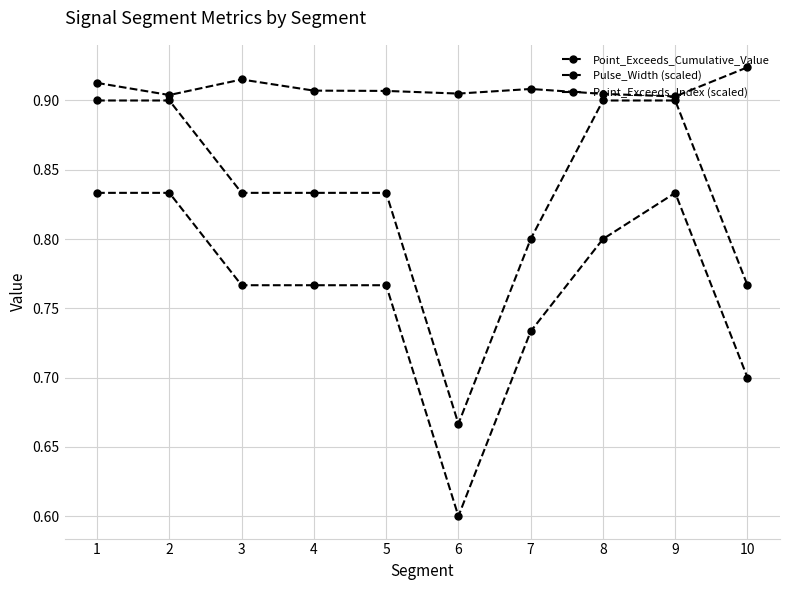

True or false: Point_Exceeds_Index (scaled) has a value of 0.6 at 3.

False